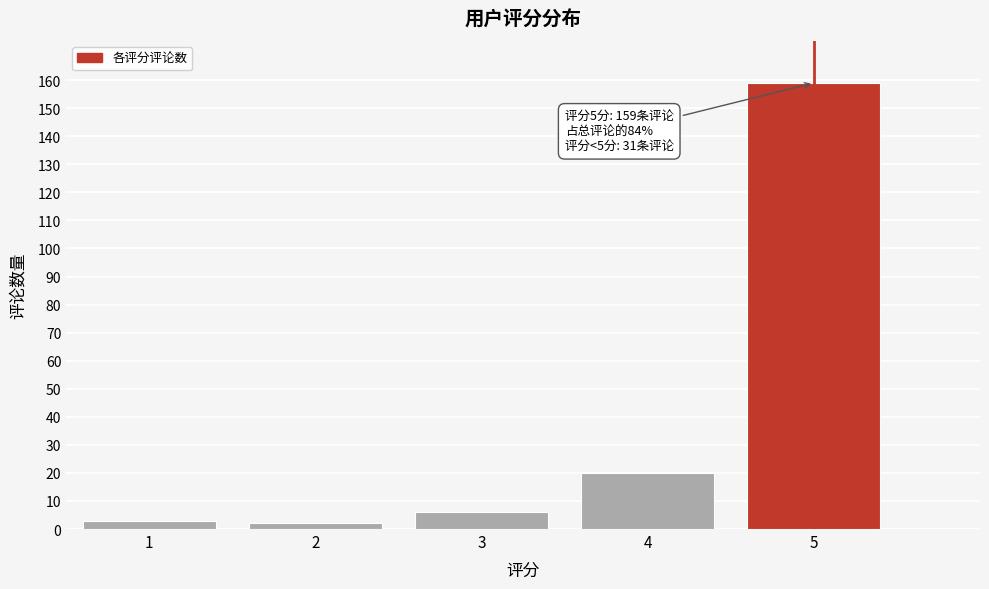

Reading left to right, extract all data points from this chart.

1=3	2=2	3=6	4=20	5=159